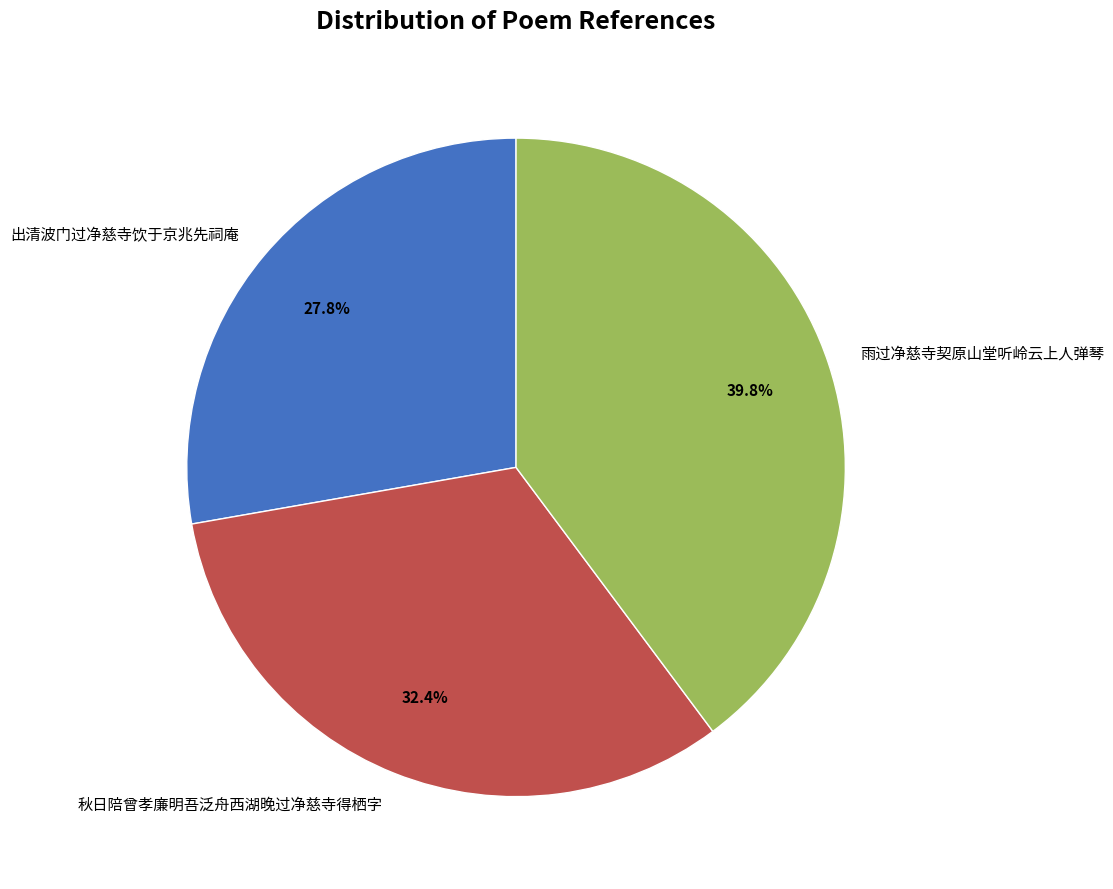

What percentage is the 秋日陪曾孝廉明吾泛舟西湖晚过净慈寺得栖字 slice, to the nearest percent?

32%